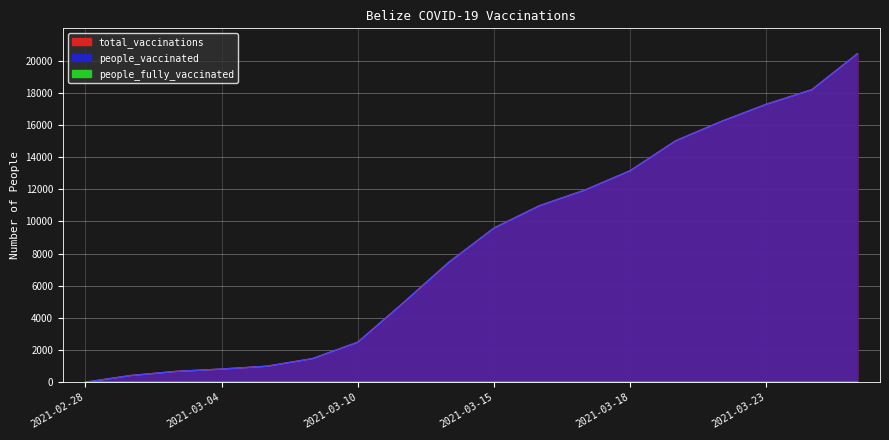

What is the highest value of the total_vaccinations series?

20411